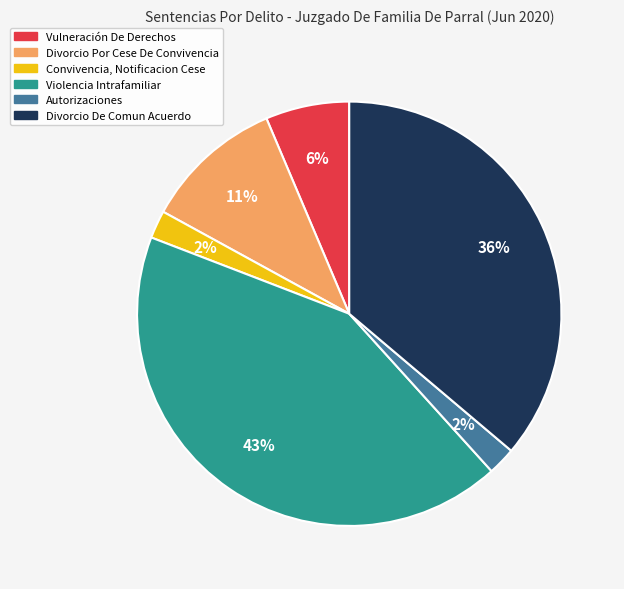

Which has a higher value, Violencia Intrafamiliar or Autorizaciones?

Violencia Intrafamiliar